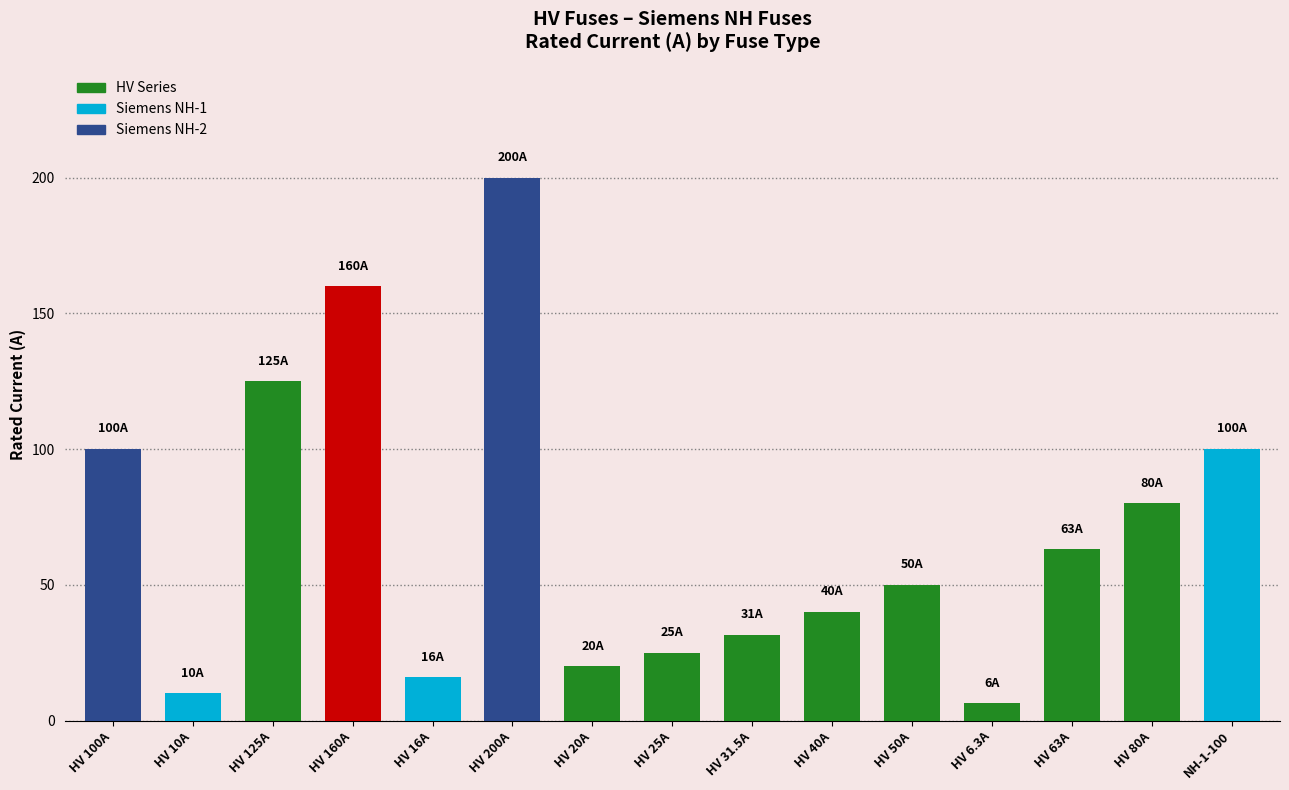

What is the label of the 3rd bar from the left?

HV 125A